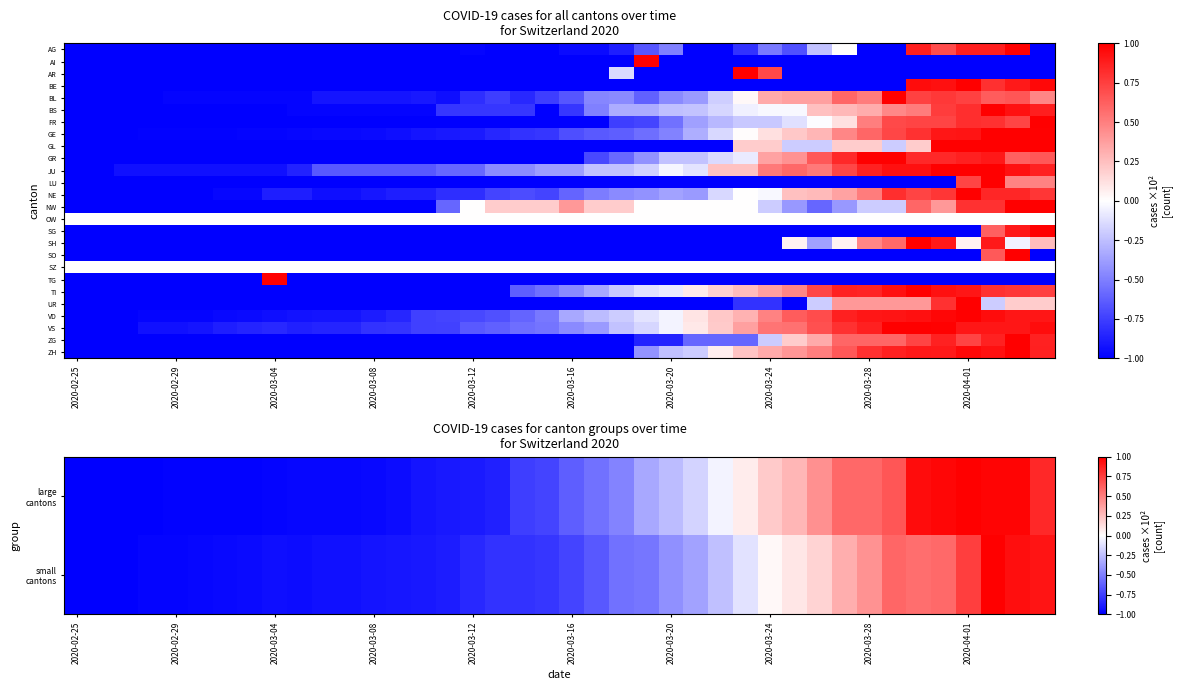

How many negative values does the SG series have?

37